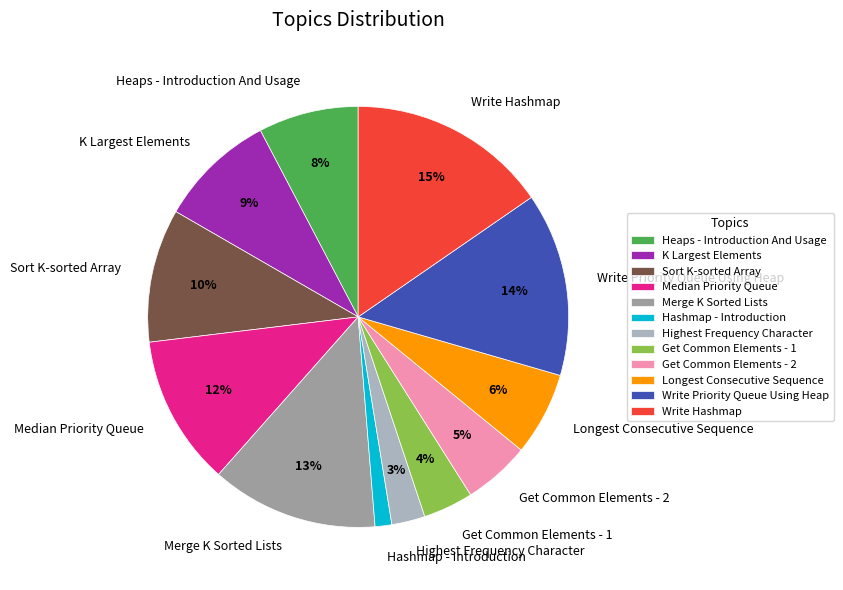

True or false: Get Common Elements - 1 accounts for 4% of the total.

True